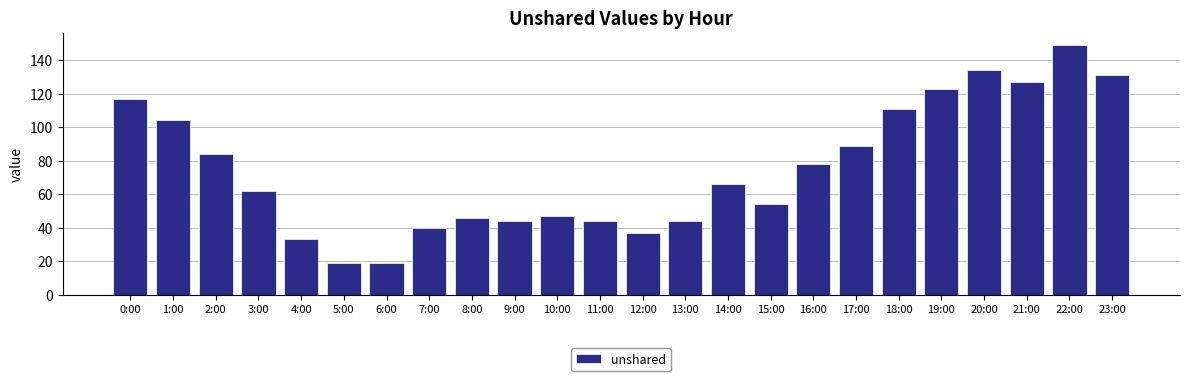

What is the difference between the values at 4:00 and 10:00?

14